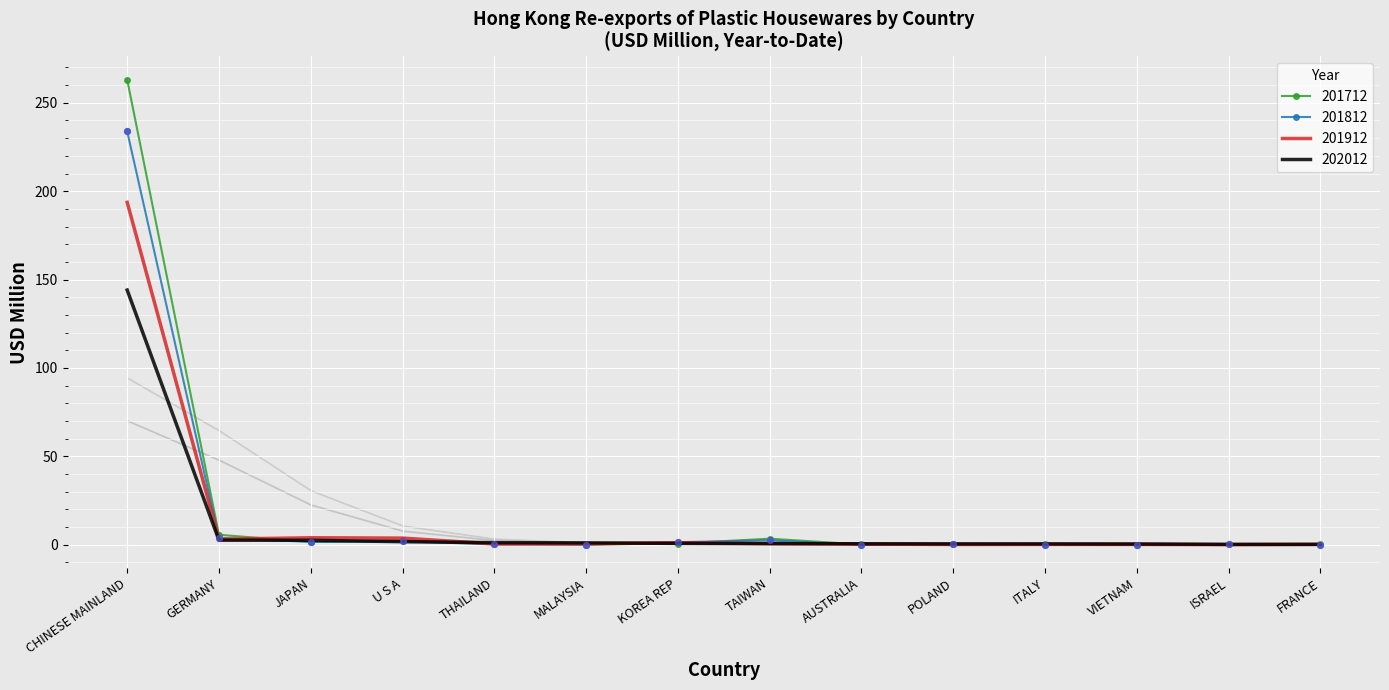

Between THAILAND and KOREA REP, which is larger?

KOREA REP